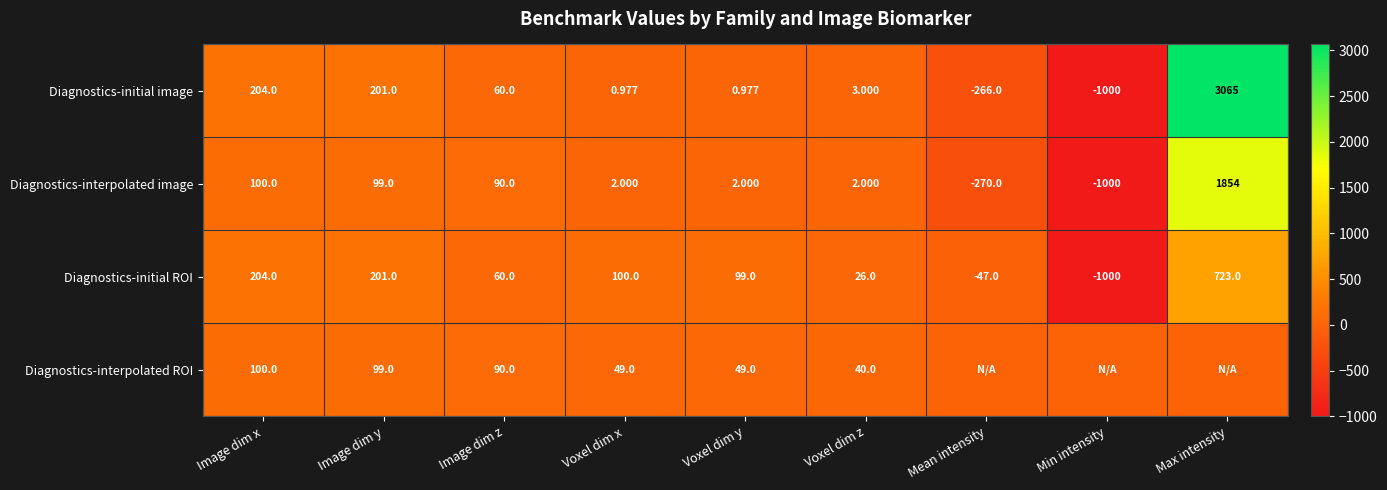

Between Image dim z and Max intensity, which is larger?

Max intensity